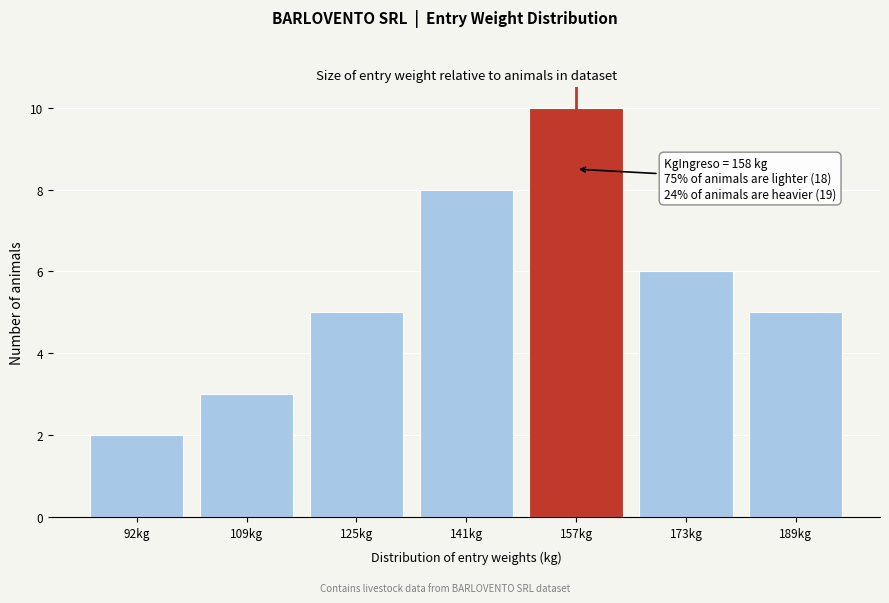

Reading left to right, what are all the values shown in this chart?

2	3	5	8	10	6	5